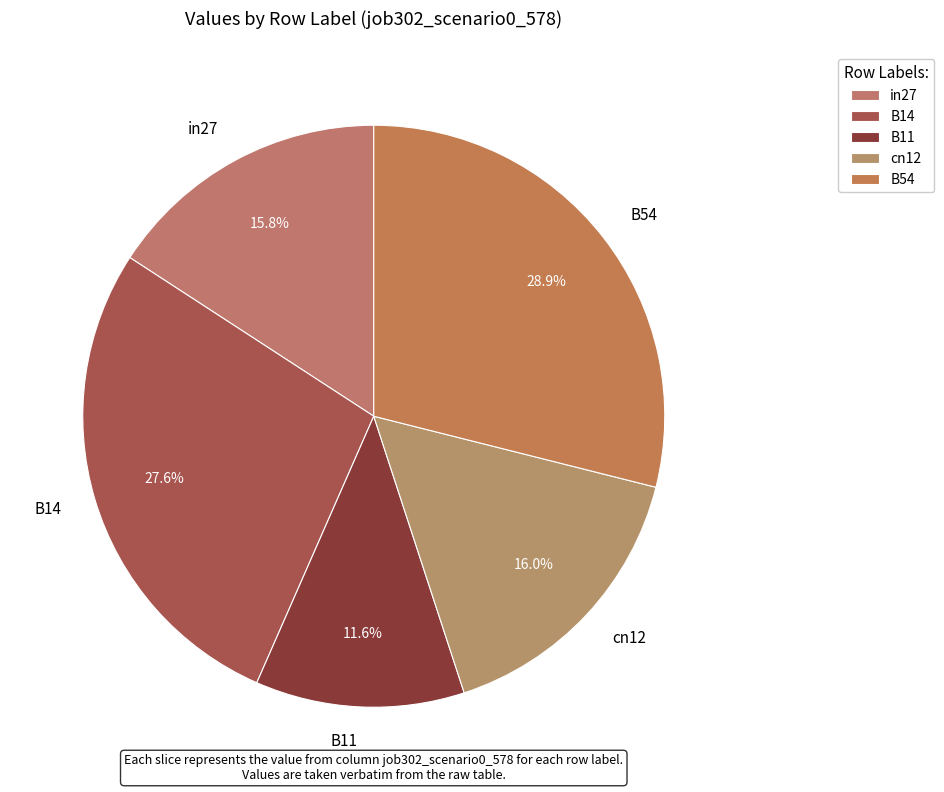

Is there any slice that represents more than half of the pie?

No